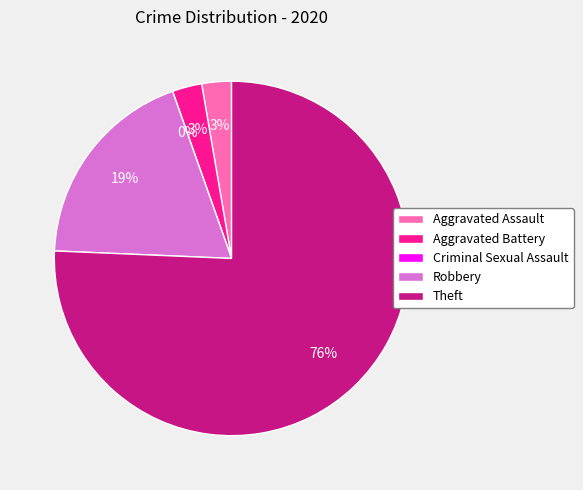

Does Aggravated Assault represent more than half of the total?

No